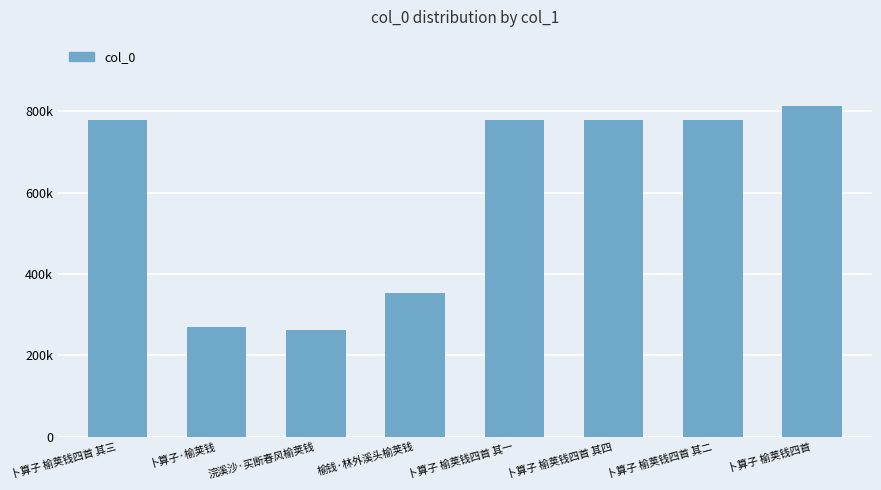

What is the label of the 1st bar from the left?

卜算子 榆荚钱四首 其三